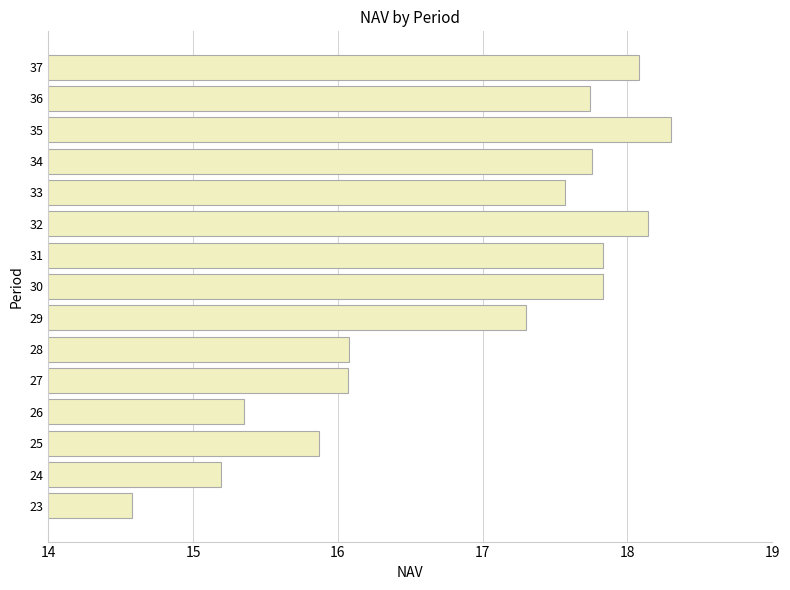

What is the smallest value displayed?

14.6